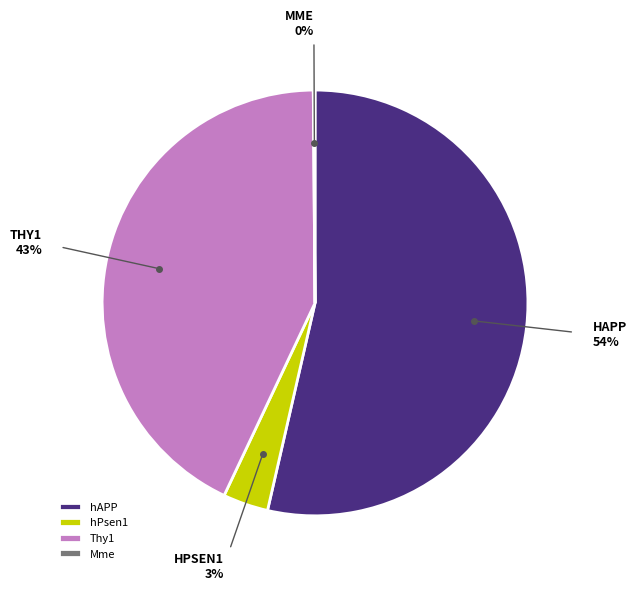

Between hAPP and Thy1, which is larger?

hAPP